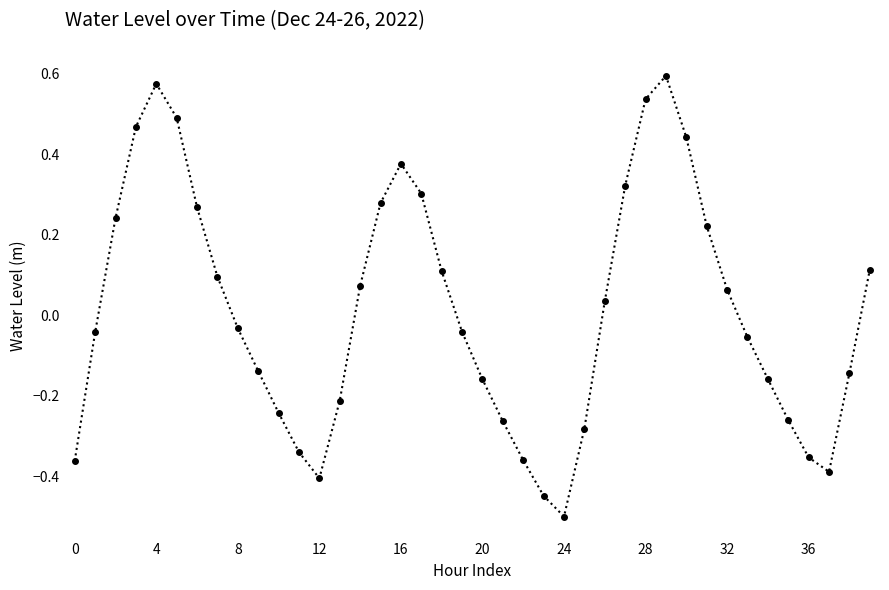

How many interior local valleys (lower than both neighbors) does the data have?

3